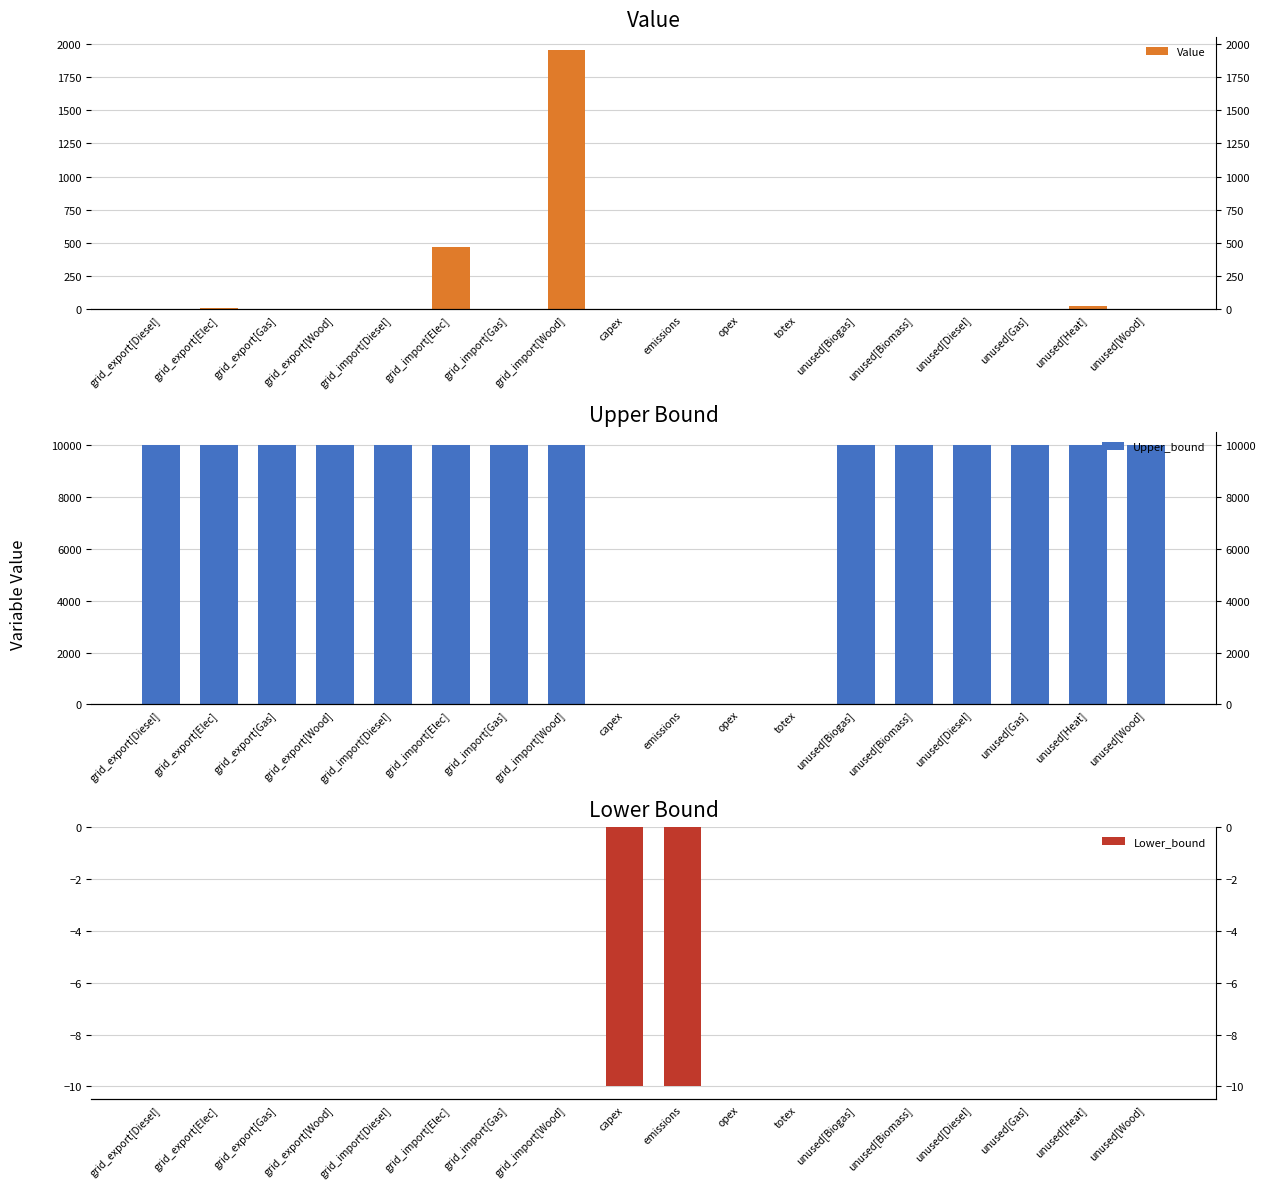

What position from the left is grid_import[Elec]?

6